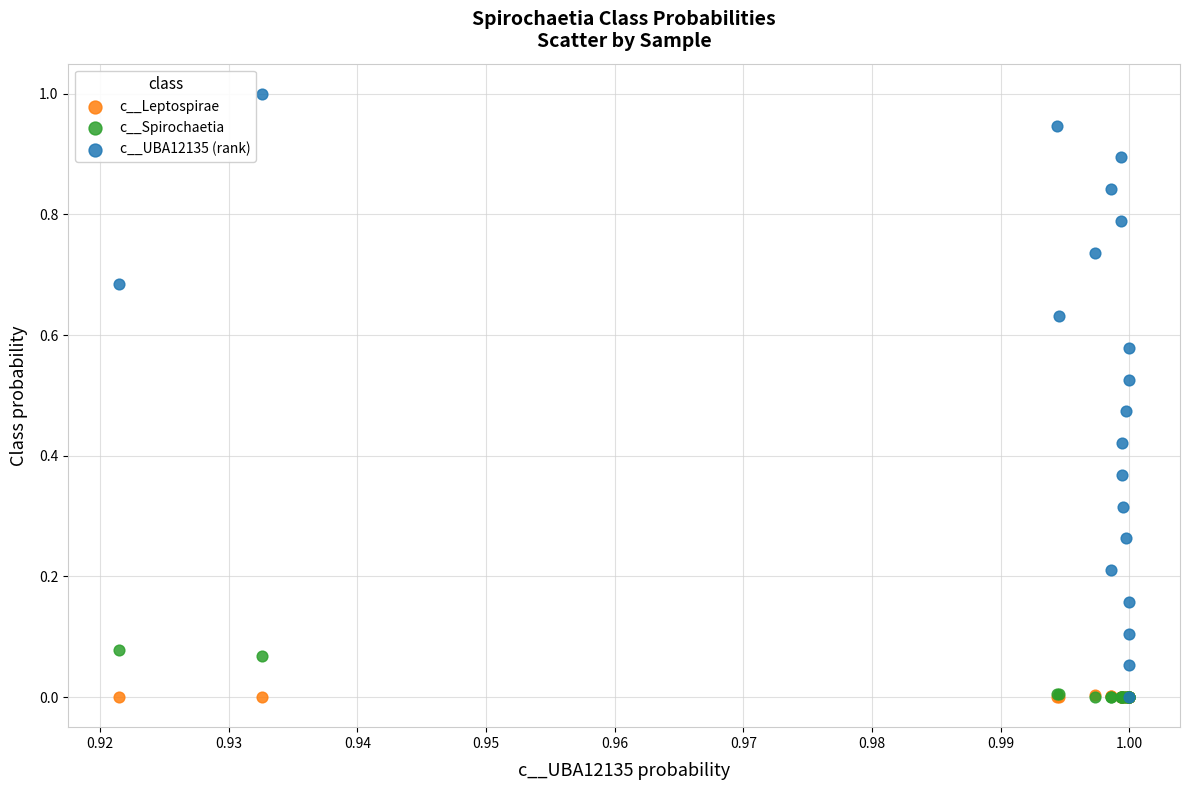

Which series reaches the maximum Y coordinate?

c__UBA12135 (rank)